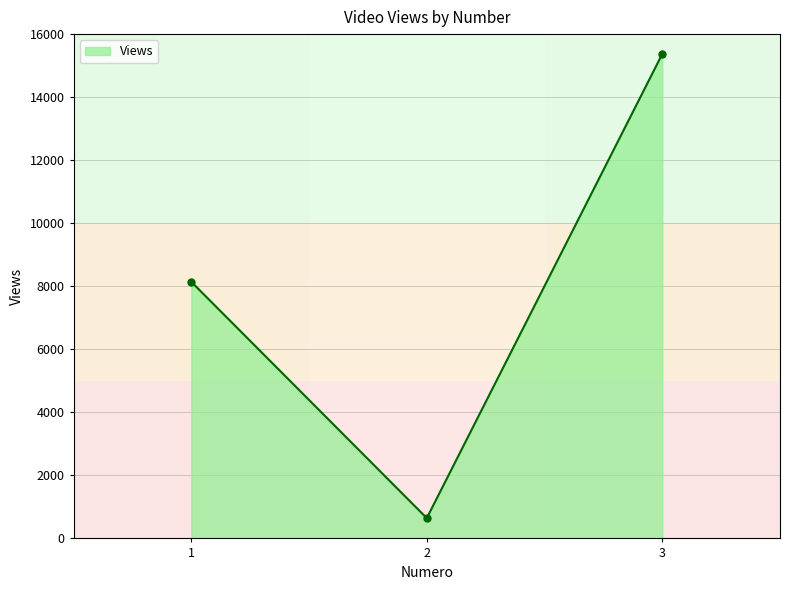

What is the value of the 3rd point from the left?

15369